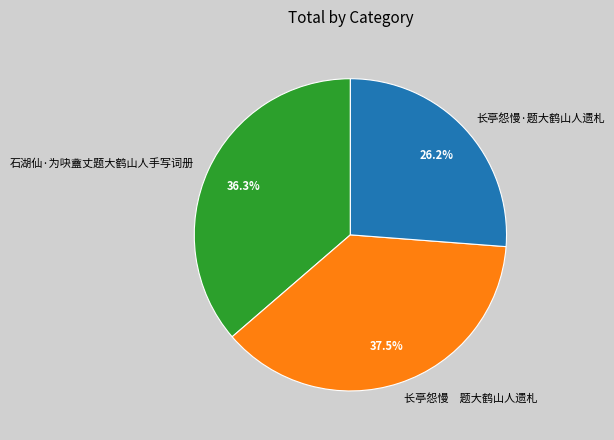

Count the number of slices in the pie.

3